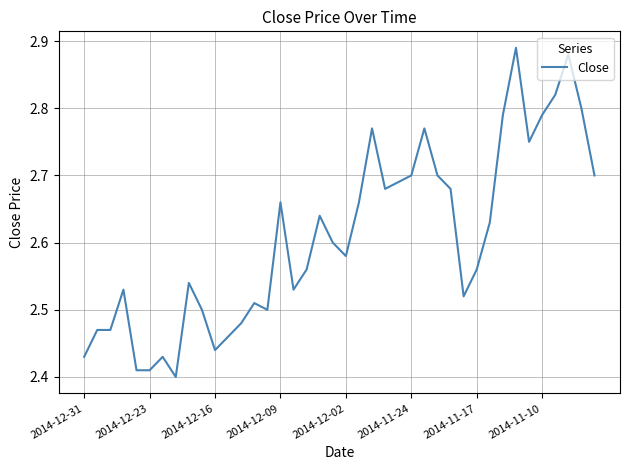

What is the difference between the maximum and minimum values?

0.5